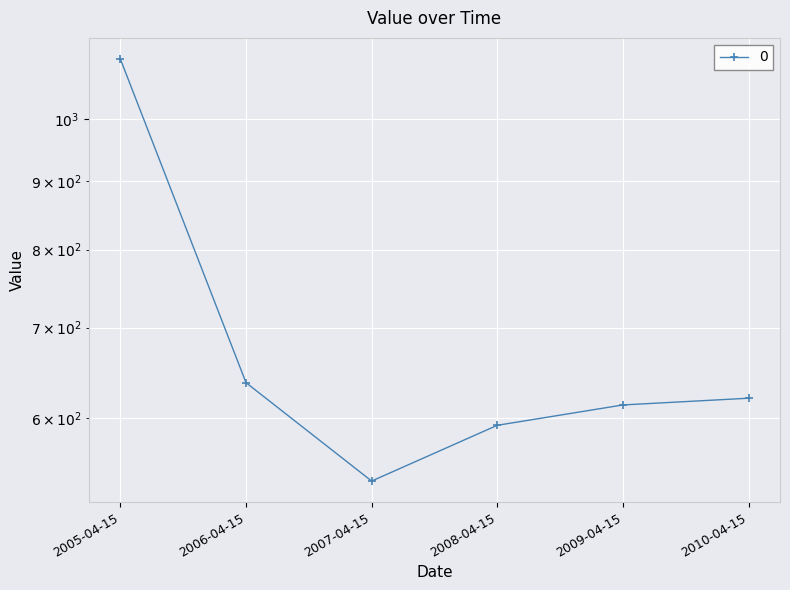

The chart shows a value of 1863.2 at 2005-04-15. True or false?

False